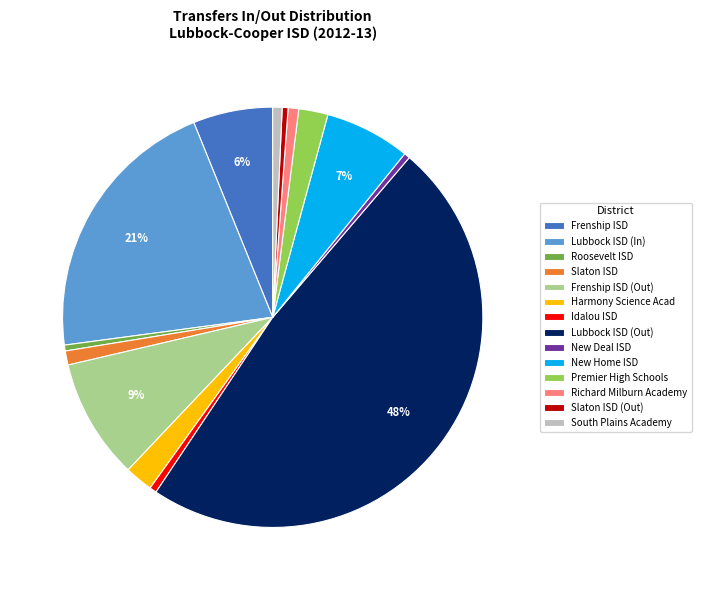

To the nearest percent, what is the difference between the largest and smallest slice percentages?

48%